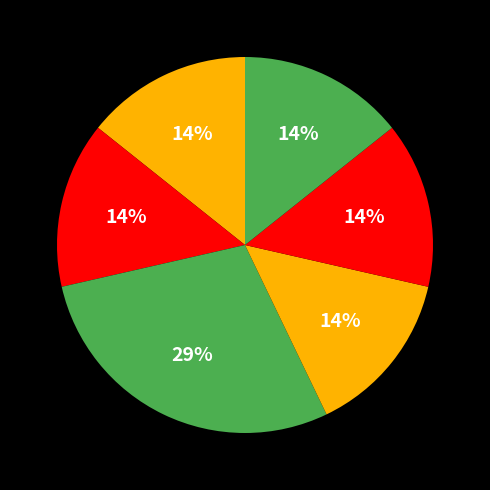

Rank the categories by value from highest to lowest.

Farg'ona viloyati, Toshkent viloyati, Toshkent shahri, Andijon viloyati, Qashqadaryo viloyati, Xorazm viloyati